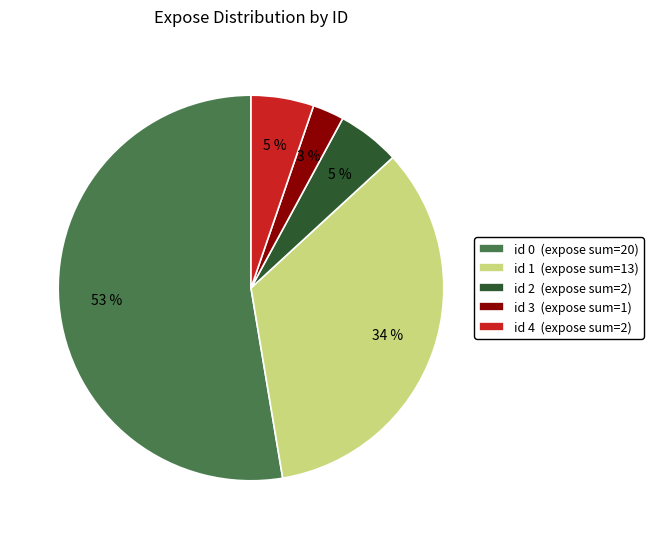

Which has a higher value, id 1 (expose sum=13) or id 2 (expose sum=2)?

id 1 (expose sum=13)